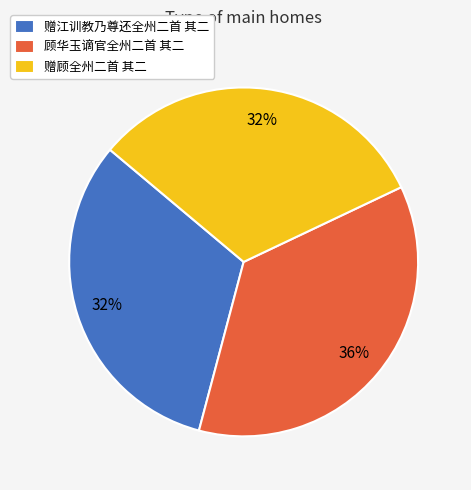

Do 顾华玉谪官全州二首 其二 and 赠顾全州二首 其二 together represent more than half of the pie?

Yes